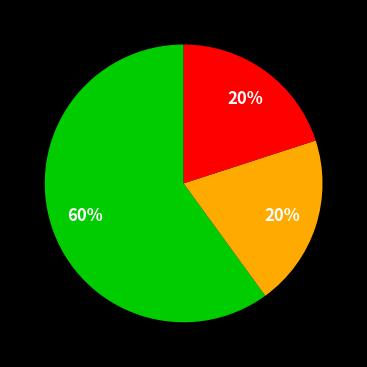

Is there any slice that represents more than half of the pie?

Yes